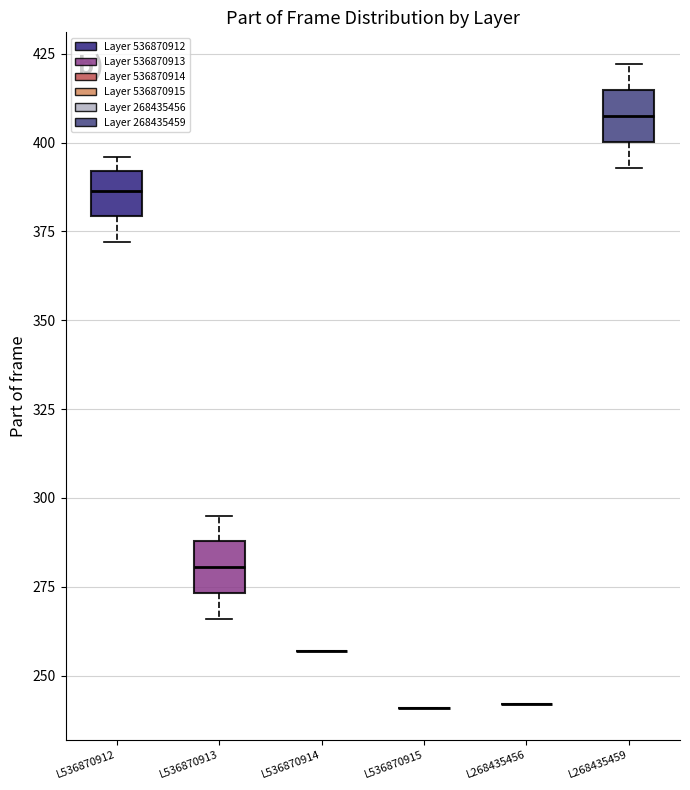

Reading left to right, transcribe this box plot: for each box, give where its median line is, the range the box spans, and where its two whiskers end, as read against the y-axis. The values are not printed on the chart, so give them approximately, as read against the axis.

L536870912: median 385, box 380 to 390, whiskers 370 to 395
L536870913: median 280, box 275 to 290, whiskers 265 to 295
L536870914: box collapsed to a line at 255, whiskers 255 to 255
L536870915: box collapsed to a line at 240, whiskers 240 to 240
L268435456: box collapsed to a line at 240, whiskers 240 to 240
L268435459: median 410, box 400 to 415, whiskers 395 to 420